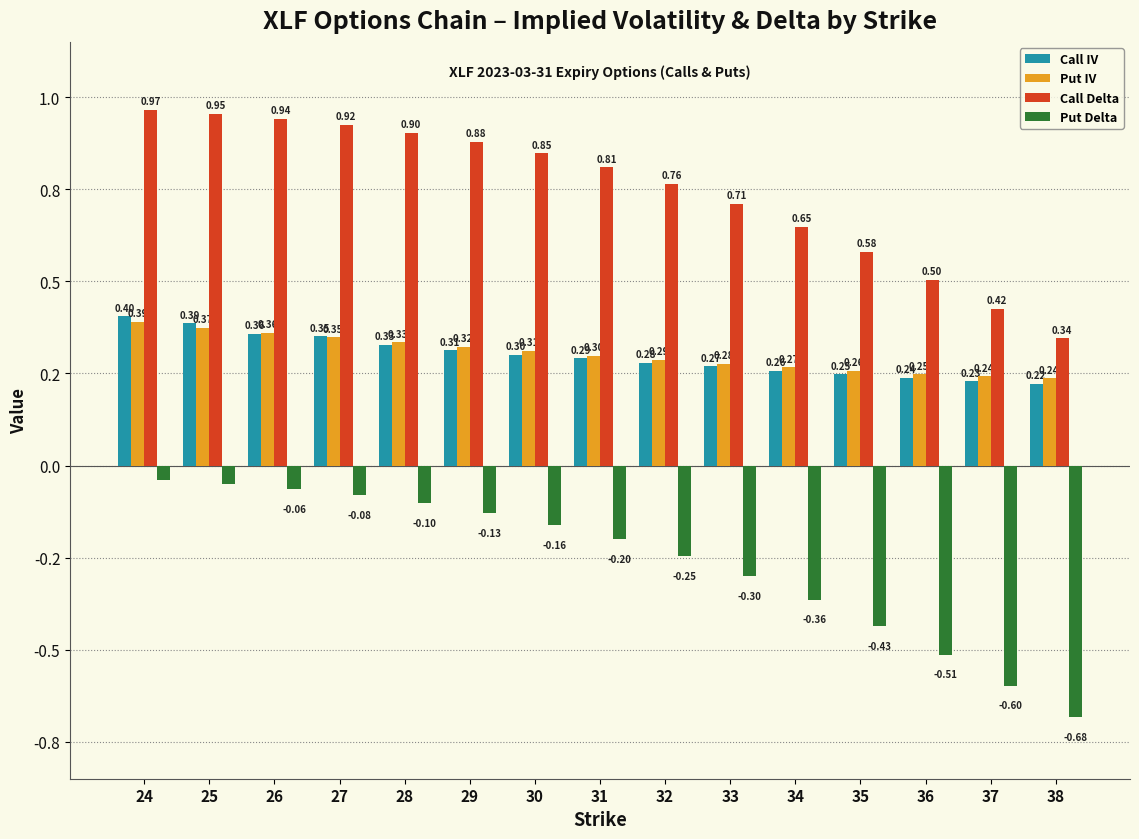

What are all the series names shown in the legend?

Call IV, Put IV, Call Delta, Put Delta